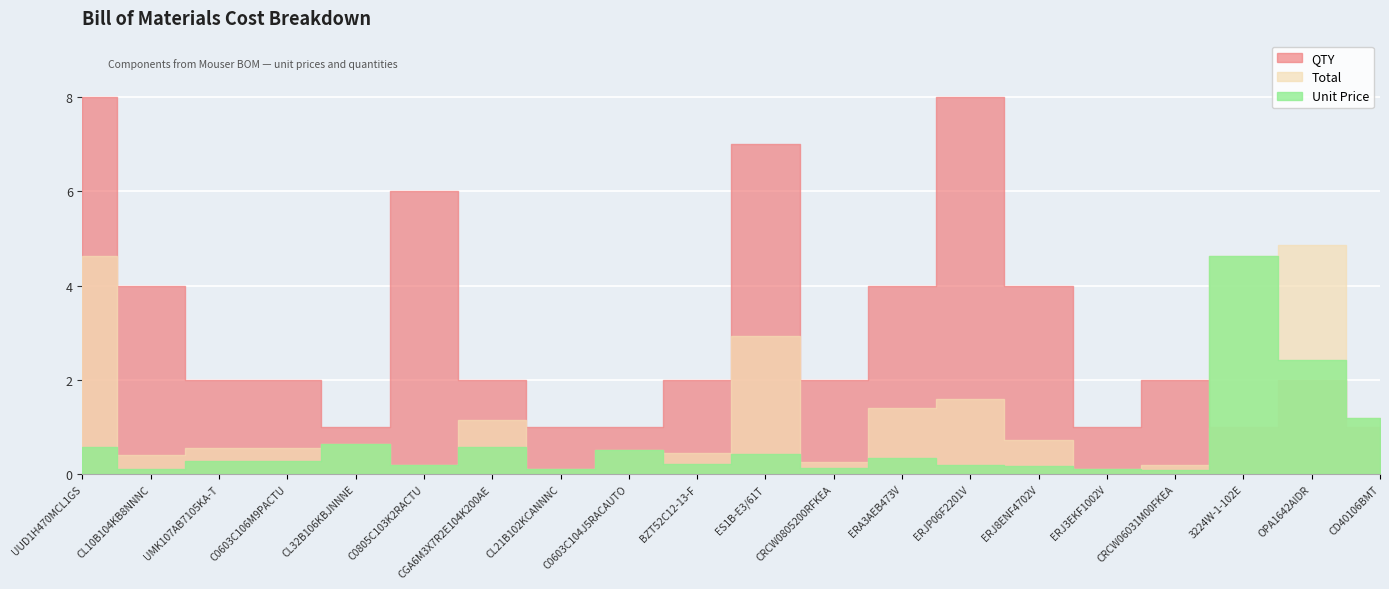

How many series are shown in this chart?

3